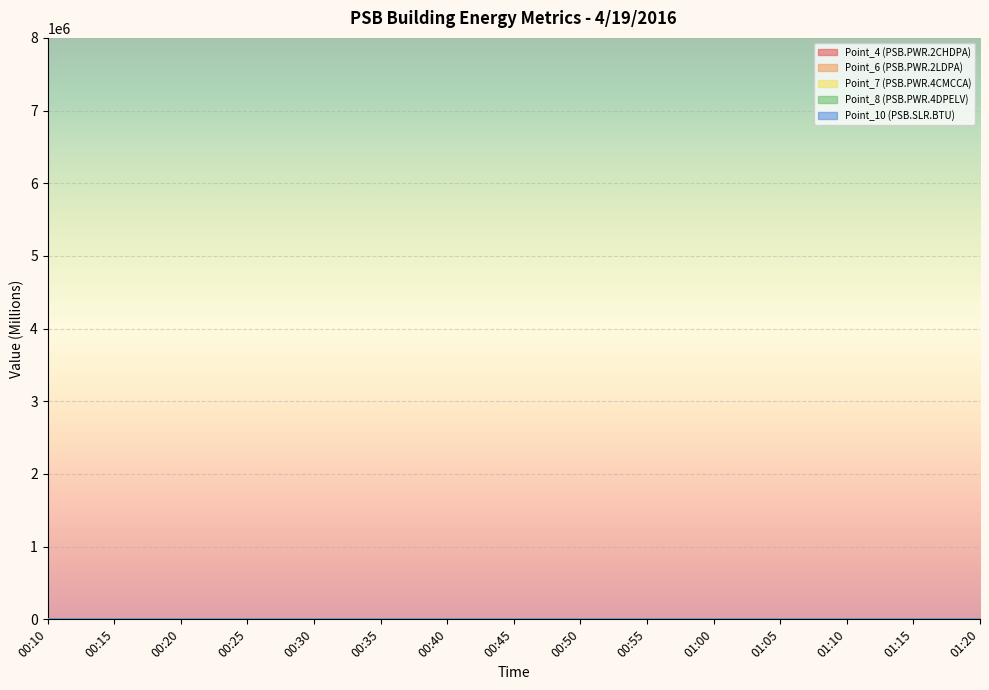

True or false: Point_4 (PSB.PWR.2CHDPA) and Point_6 (PSB.PWR.2LDPA) intersect in this chart.

False